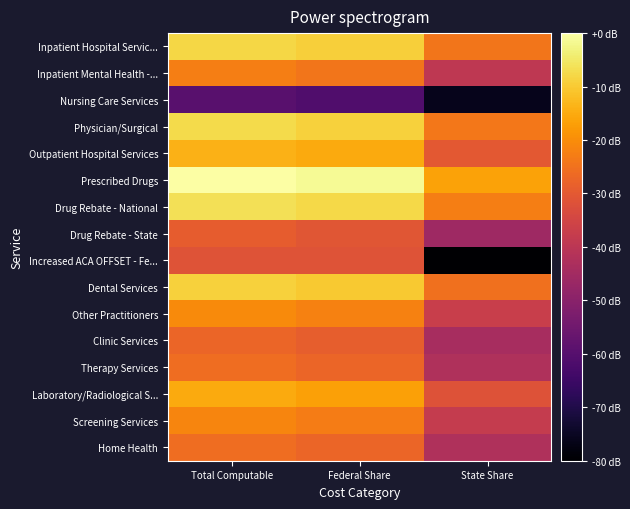

Reading left to right, transcribe all the data shown in this chart.

Inpatient Hospital Servic...: Total Computable=-7.9	Federal Share=-9.3	State Share=-24.3
Inpatient Mental Health -...: Total Computable=-22.8	Federal Share=-24.2	State Share=-39.3
Nursing Care Services: Total Computable=-59.6	Federal Share=-61.1	State Share=-76.1
Physician/Surgical: Total Computable=-7.4	Federal Share=-8.8	State Share=-23.9
Outpatient Hospital Services: Total Computable=-13.8	Federal Share=-15.2	State Share=-30.2
Prescribed Drugs: Total Computable=0.0	Federal Share=-1.4	State Share=-16.5
Drug Rebate - National: Total Computable=-6.3	Federal Share=-7.7	State Share=-22.7
Drug Rebate - State: Total Computable=-29.2	Federal Share=-30.7	State Share=-45.7
Increased ACA OFFSET - Fe...: Total Computable=-31.3	Federal Share=-31.3	State Share=-274.9
Dental Services: Total Computable=-8.8	Federal Share=-10.2	State Share=-25.3
Other Practitioners: Total Computable=-20.5	Federal Share=-21.9	State Share=-37.0
Clinic Services: Total Computable=-27.5	Federal Share=-28.9	State Share=-43.9
Therapy Services: Total Computable=-25.9	Federal Share=-27.3	State Share=-42.4
Laboratory/Radiological S...: Total Computable=-15.3	Federal Share=-16.7	State Share=-31.7
Screening Services: Total Computable=-21.5	Federal Share=-22.9	State Share=-38.0
Home Health: Total Computable=-25.8	Federal Share=-27.2	State Share=-42.3